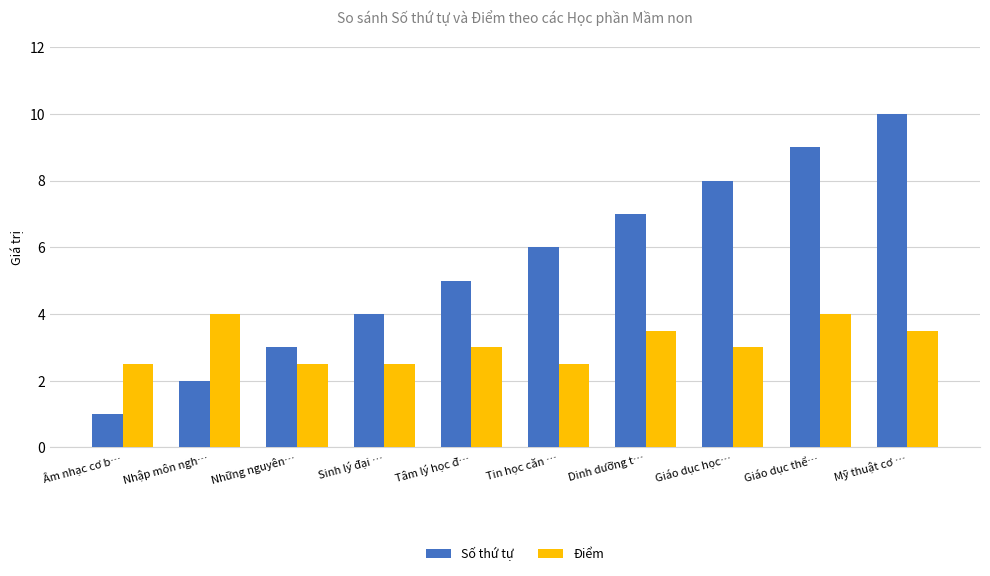

Reading right to left, list all the values displayed in this chart.

Số thứ tự: 10.0	9.0	8.0	7.0	6.0	5.0	4.0	3.0	2.0	1.0
Điểm: 3.5	4.0	3.0	3.5	2.5	3.0	2.5	2.5	4.0	2.5